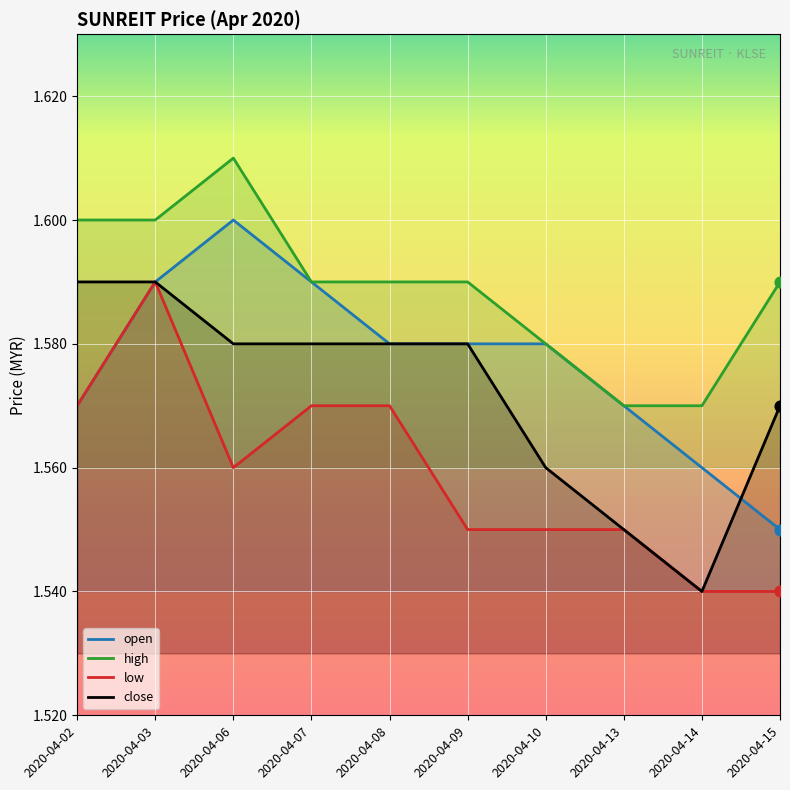

Which series contains the highest Y value?

high